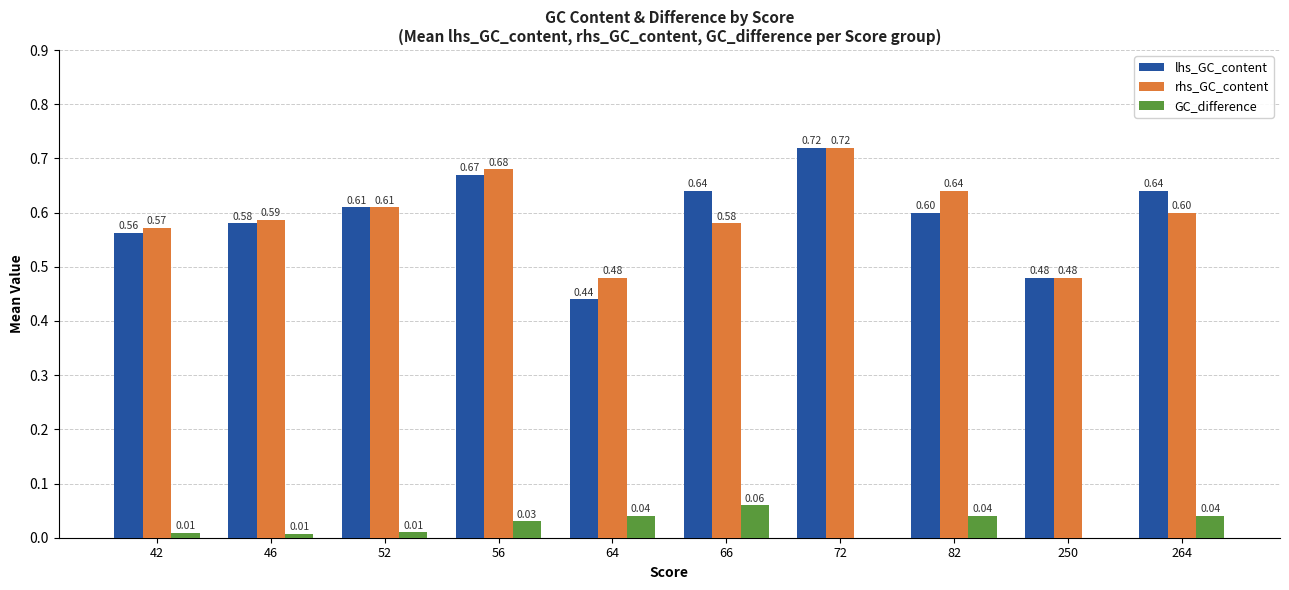

At which category is the sum across all series the highest?

72